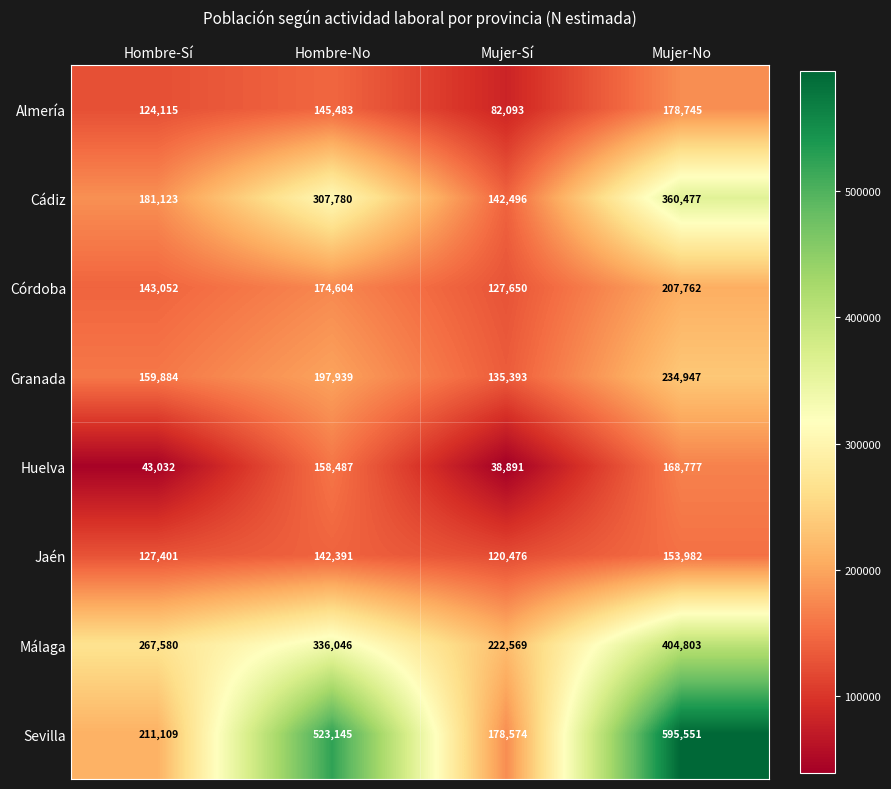

At which category is the sum across all series the highest?

Mujer-No